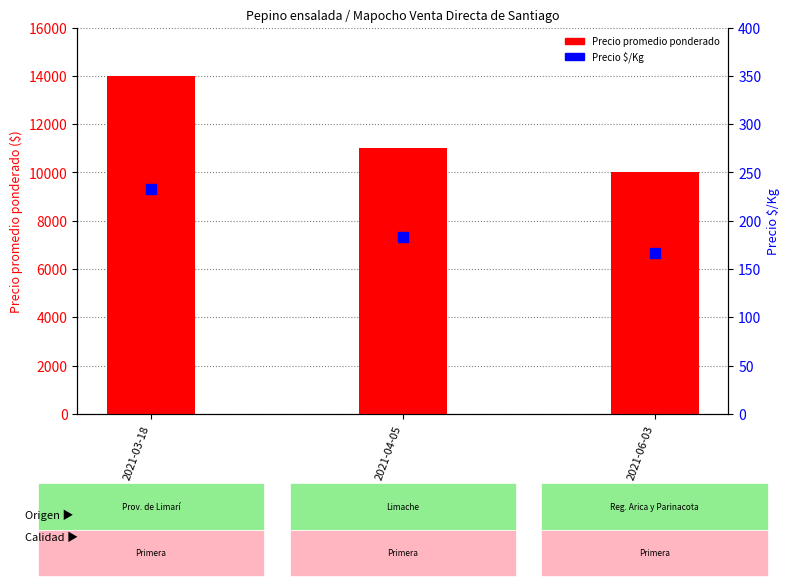

Which series contains the lowest Y value?

Precio $/Kg